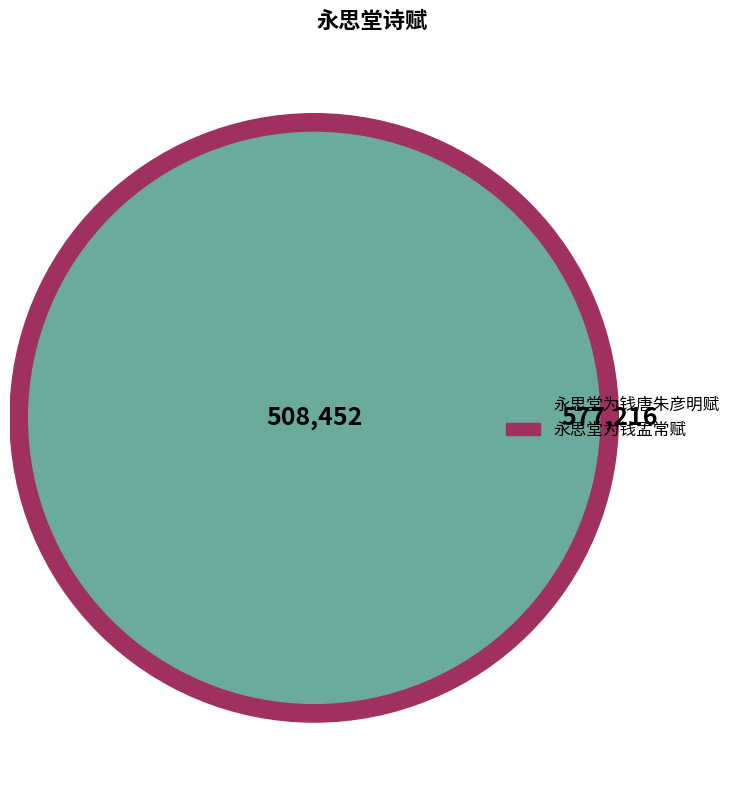

To the nearest percent, what is the difference between the largest and smallest slice percentages?

6%